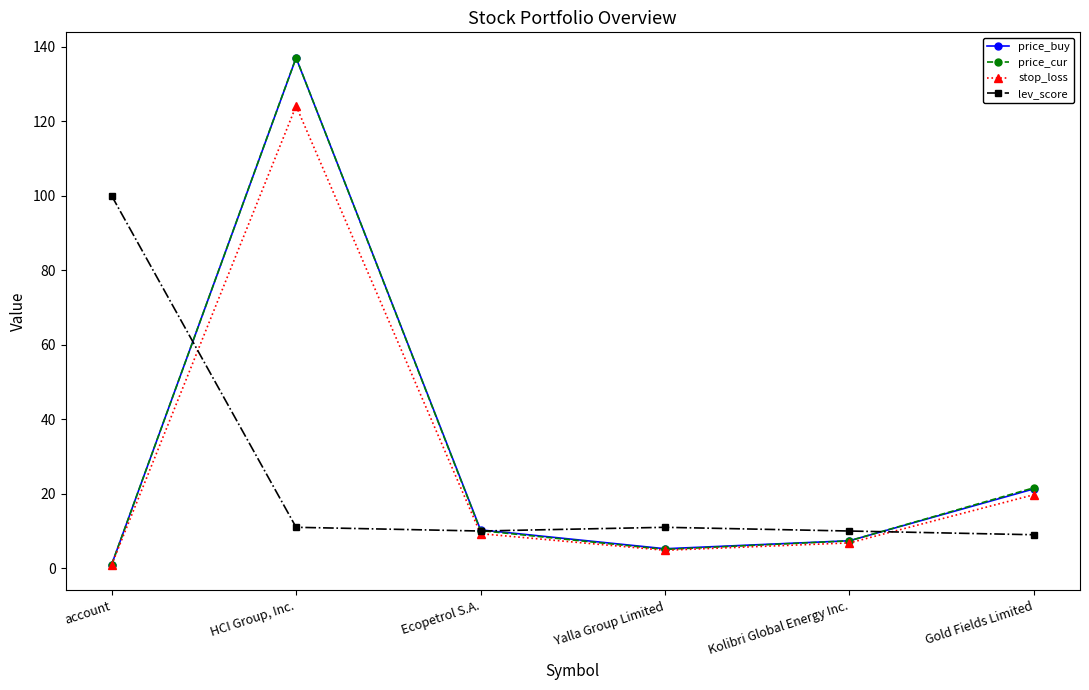

Rank the categories by stop_loss value from highest to lowest.

HCI Group, Inc., Gold Fields Limited, Ecopetrol S.A., Kolibri Global Energy Inc., Yalla Group Limited, account